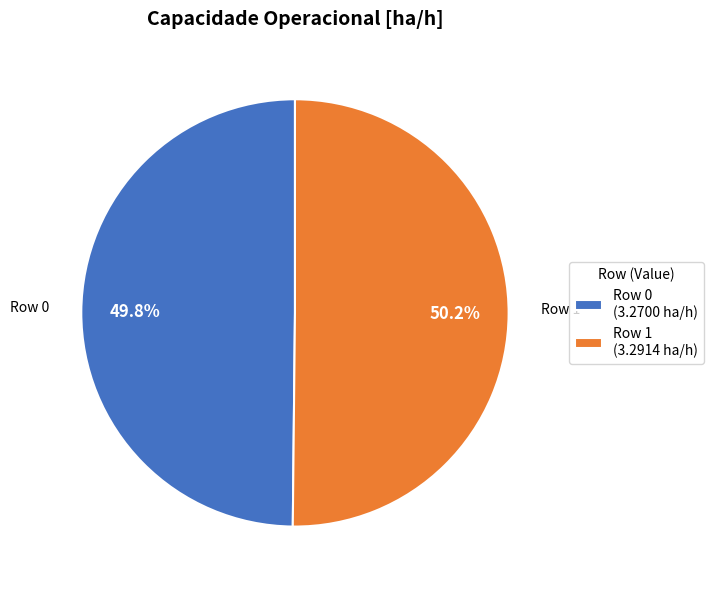

Is the sum of Row 0 (3.2700 ha/h) and Row 1 (3.2914 ha/h) greater than half?

Yes